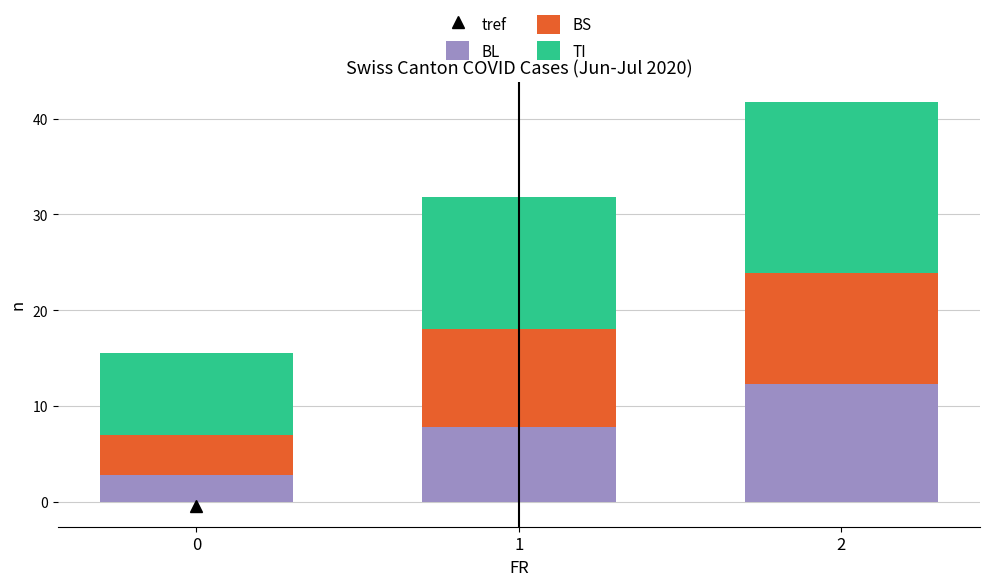

Reading left to right, what are the values for BL?

0=2.8	1=7.8	2=12.3